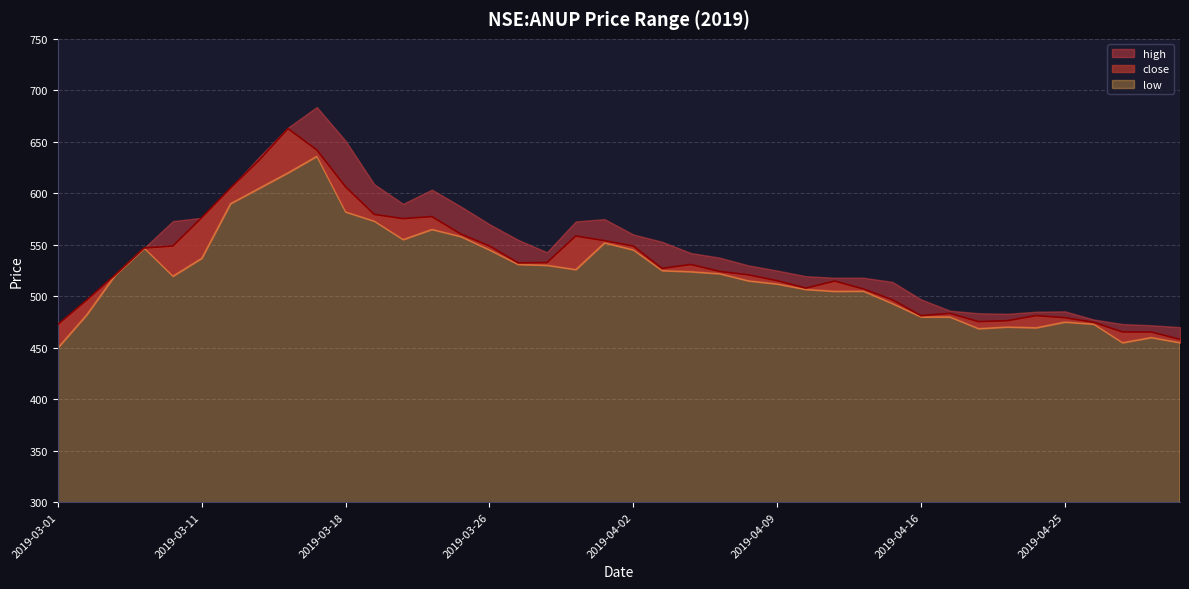

How many data points does each series have?

40